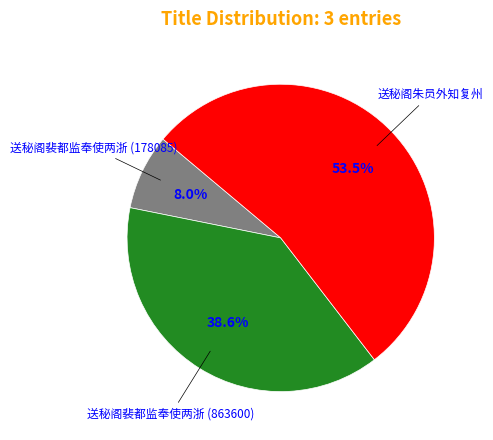

How many segments does this pie chart have?

3